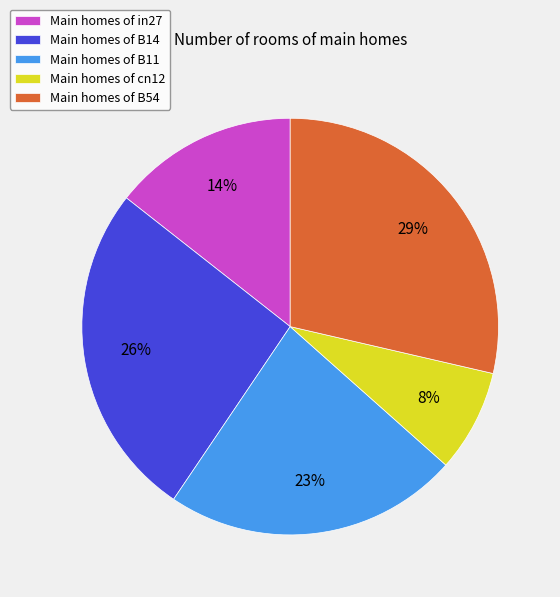

To the nearest percent, what portion does Main homes of cn12 represent?

8%